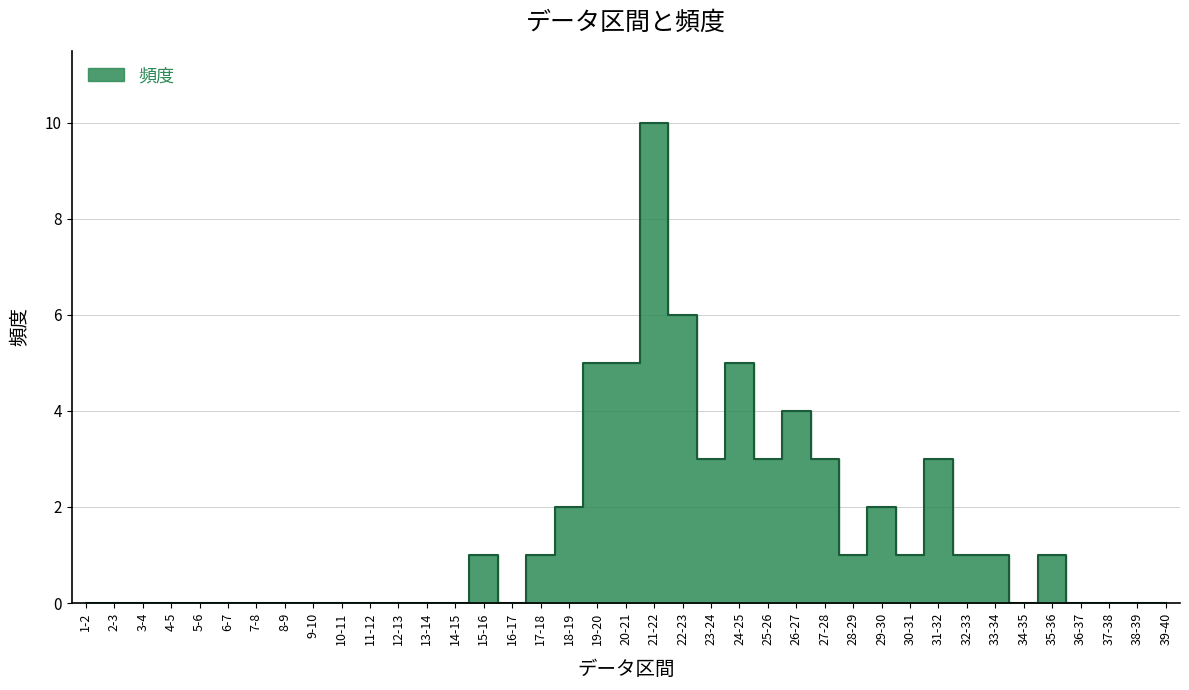

Is this an area chart (filled region under the line)?

No